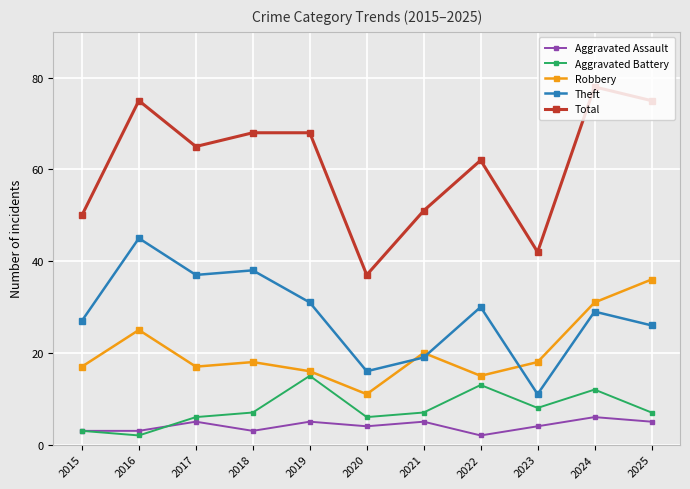

What is the spread (max minus min) of values at 2021?

46